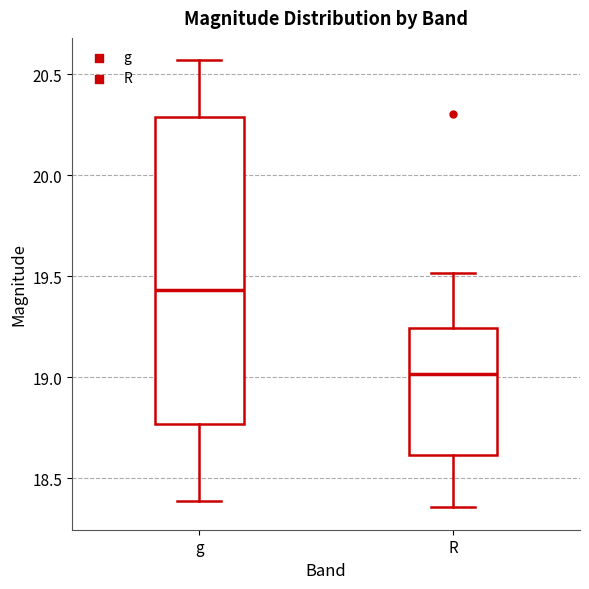

Comparing the boxes themselves (not the whiskers), which one is the tallest?

g